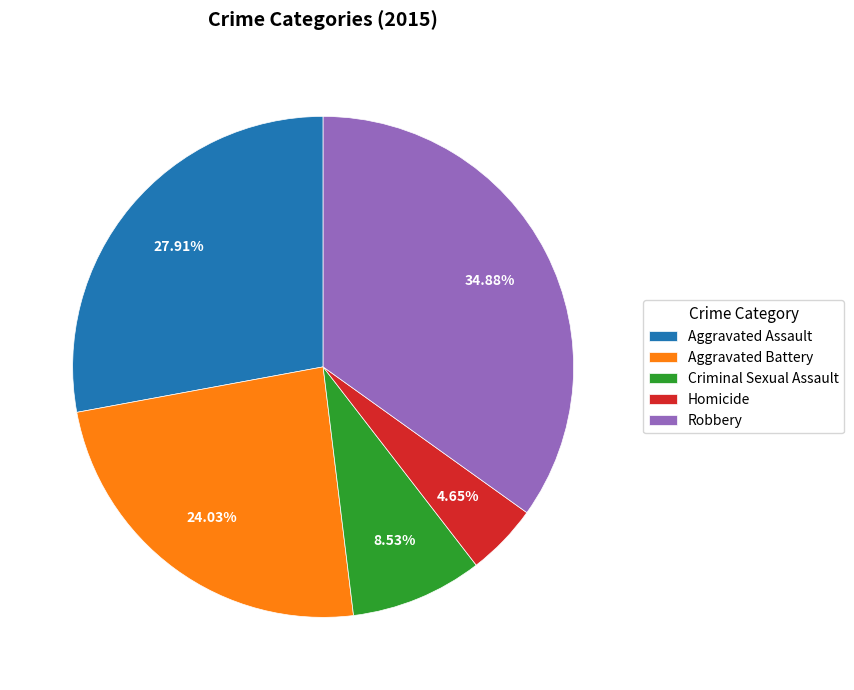

To the nearest percent, what is the combined percentage of Robbery and Aggravated Assault?

63%